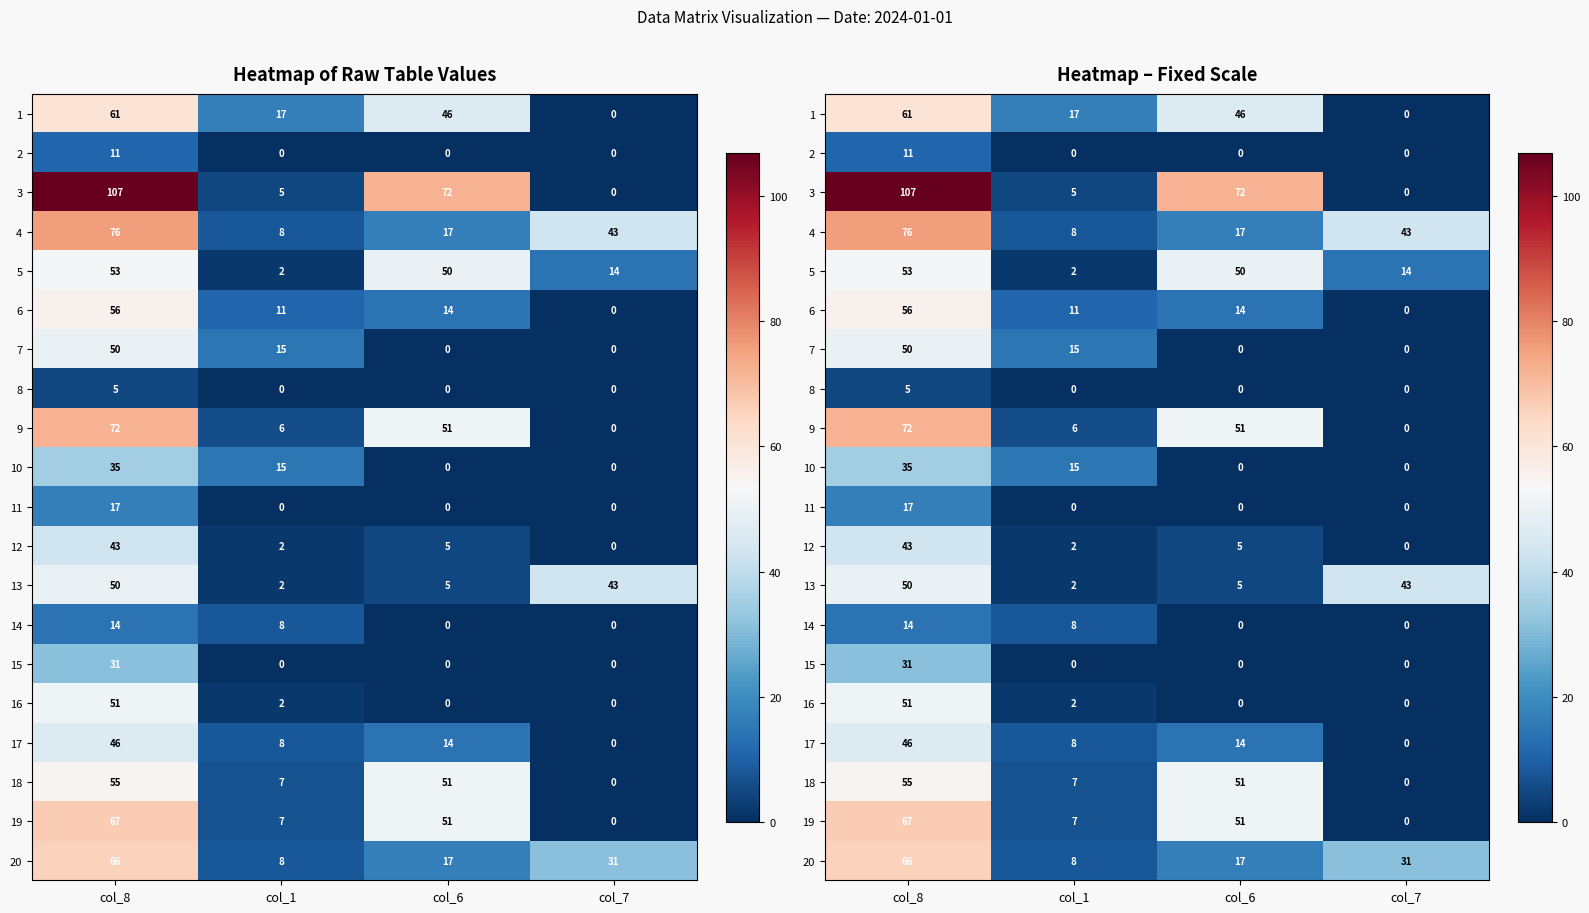

Where does the 7 series first go above 15?

col_8